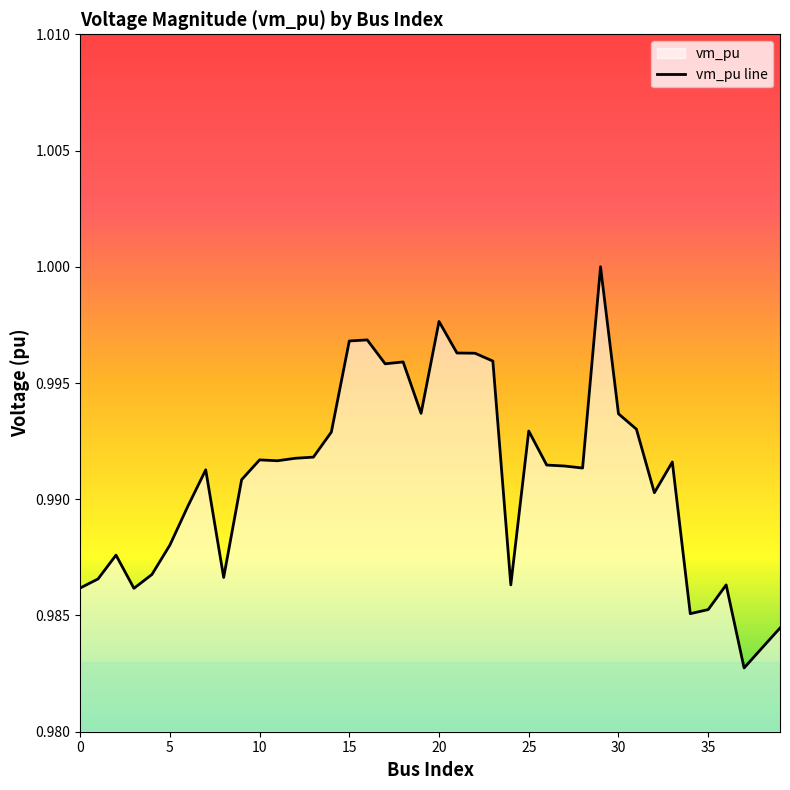

List the labels in order of value, largest first.

29, 20, 16, 15, 21, 22, 23, 18, 17, 19, 30, 31, 25, 14, 13, 12, 10, 11, 33, 26, 27, 28, 7, 9, 32, 6, 5, 2, 4, 8, 1, 24, 36, 0, 3, 35, 34, 39, 38, 37